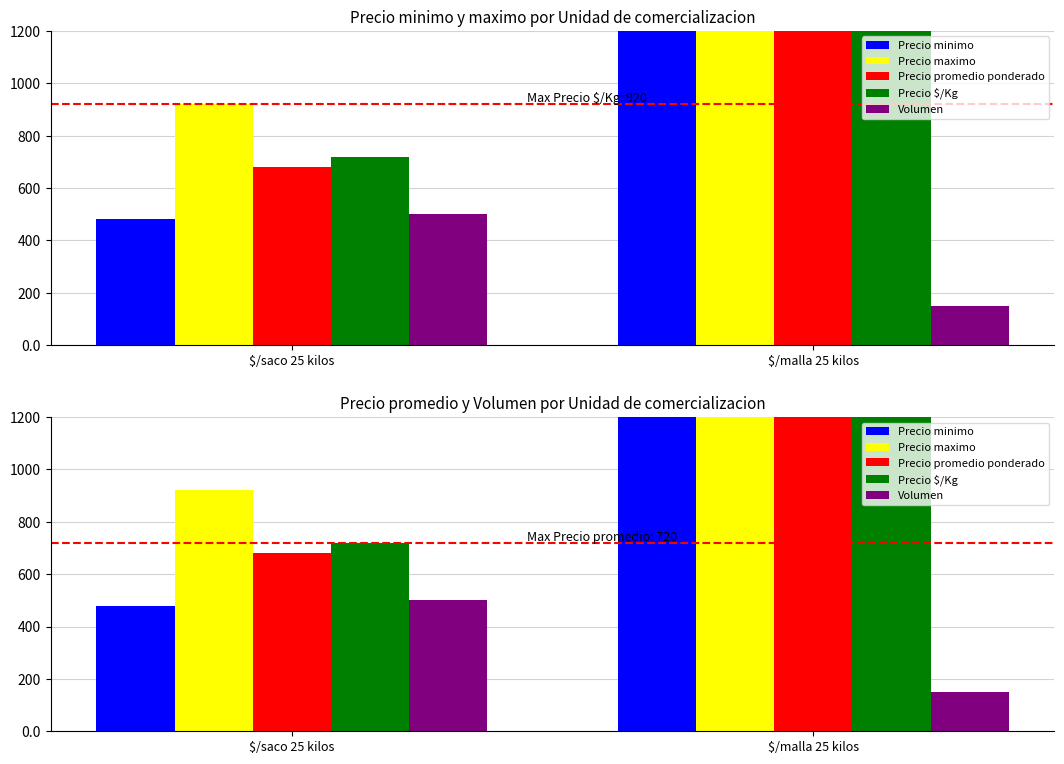

Count the number of data series in this chart.

5